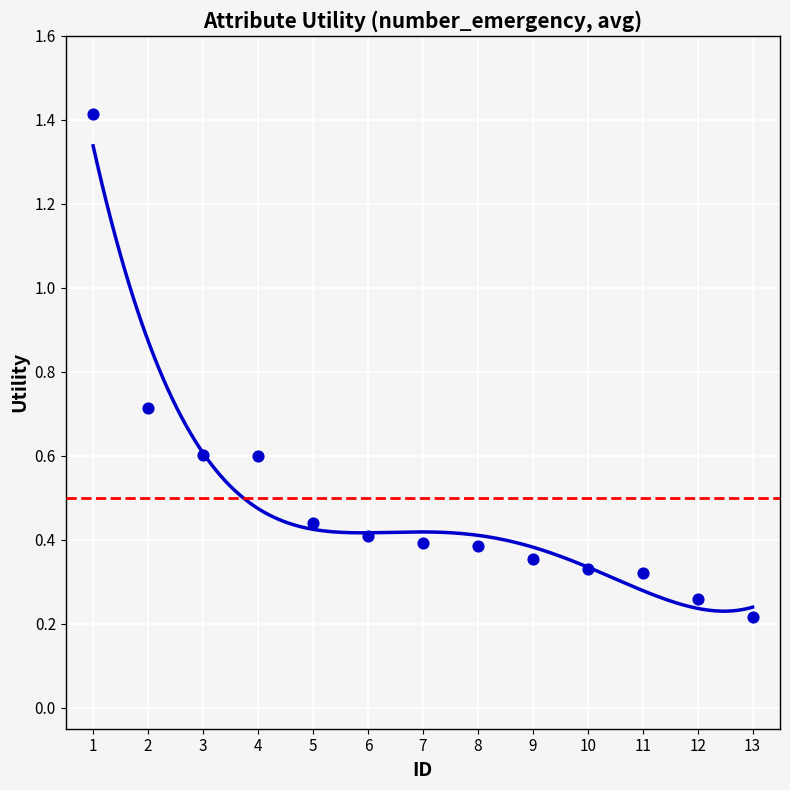

What is the range of Y values (max minus min)?

1.2